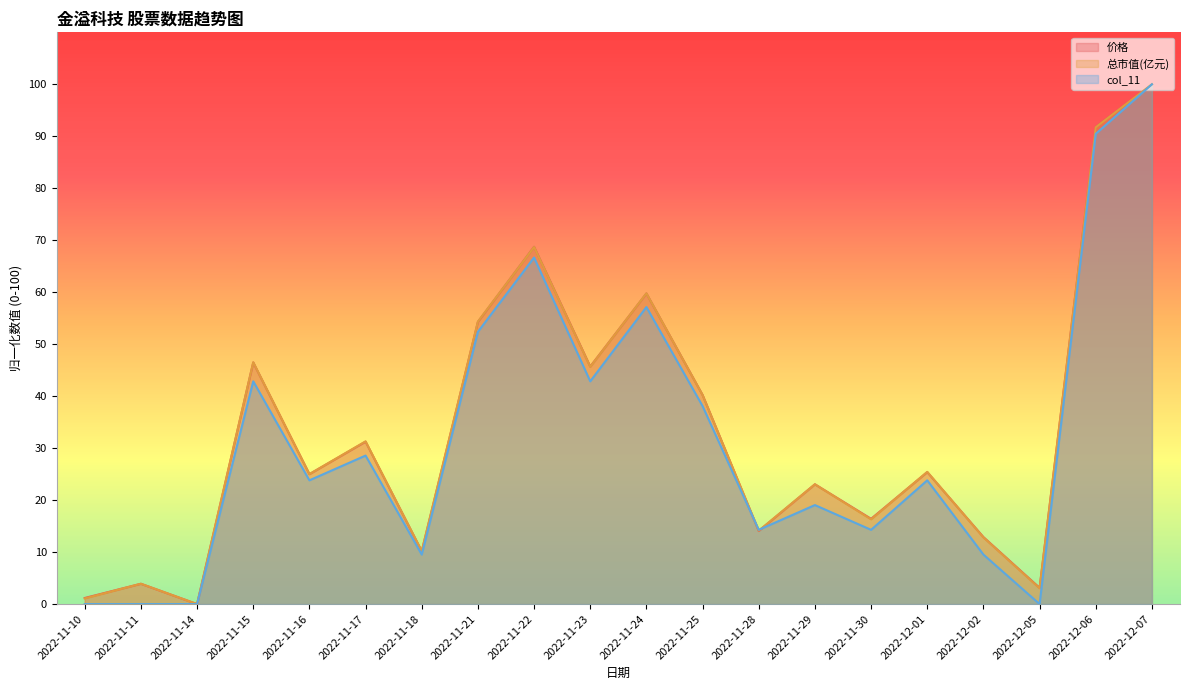

Rank the series at 2022-12-05 from lowest to highest value.

col_11, 总市值(亿元), 价格